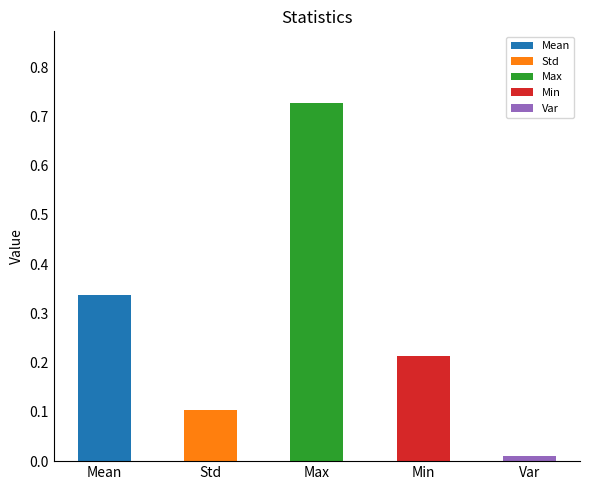

At which label is the value closest to 0?

Var